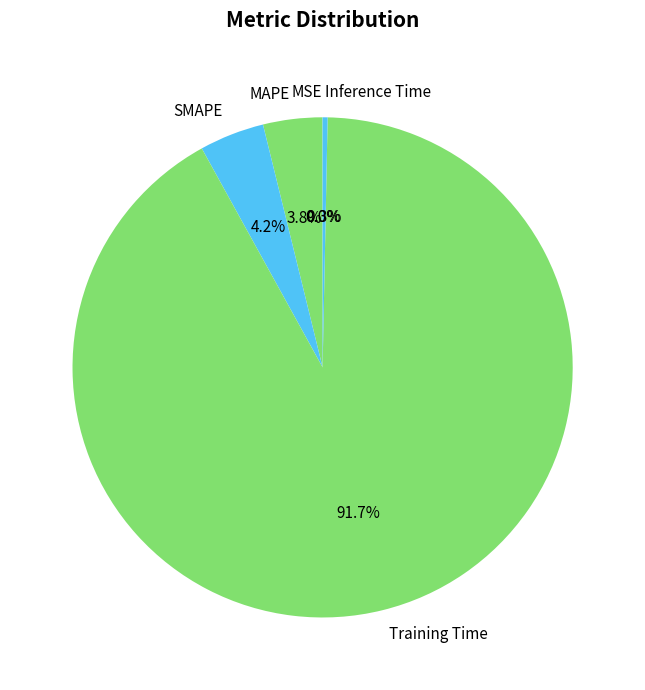

What is the total percentage of MAPE and SMAPE?

8.0%